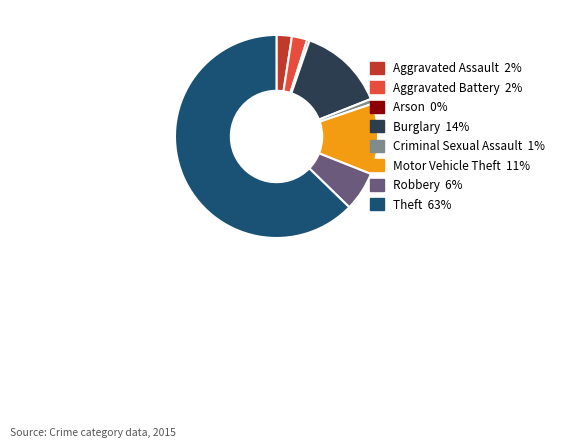

Does Burglary account for over 50% of the chart?

No